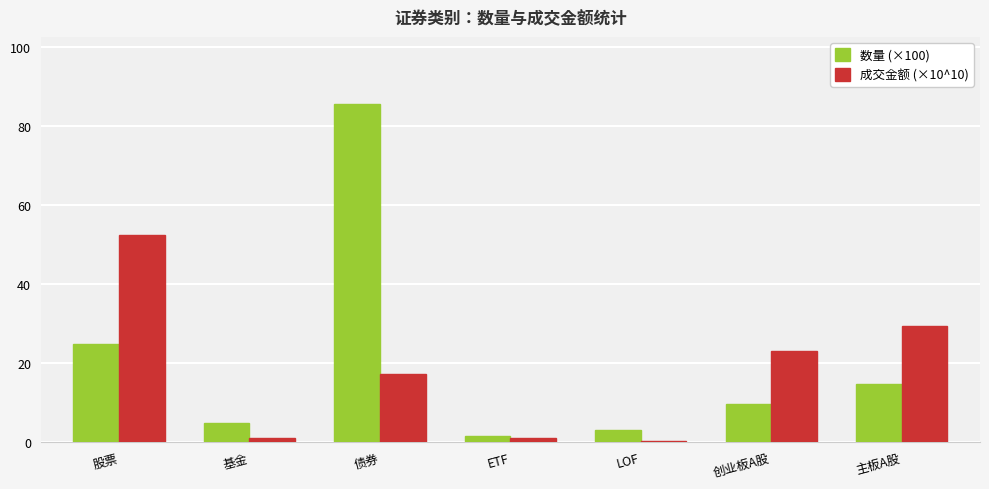

How many categories are shown in the chart?

7